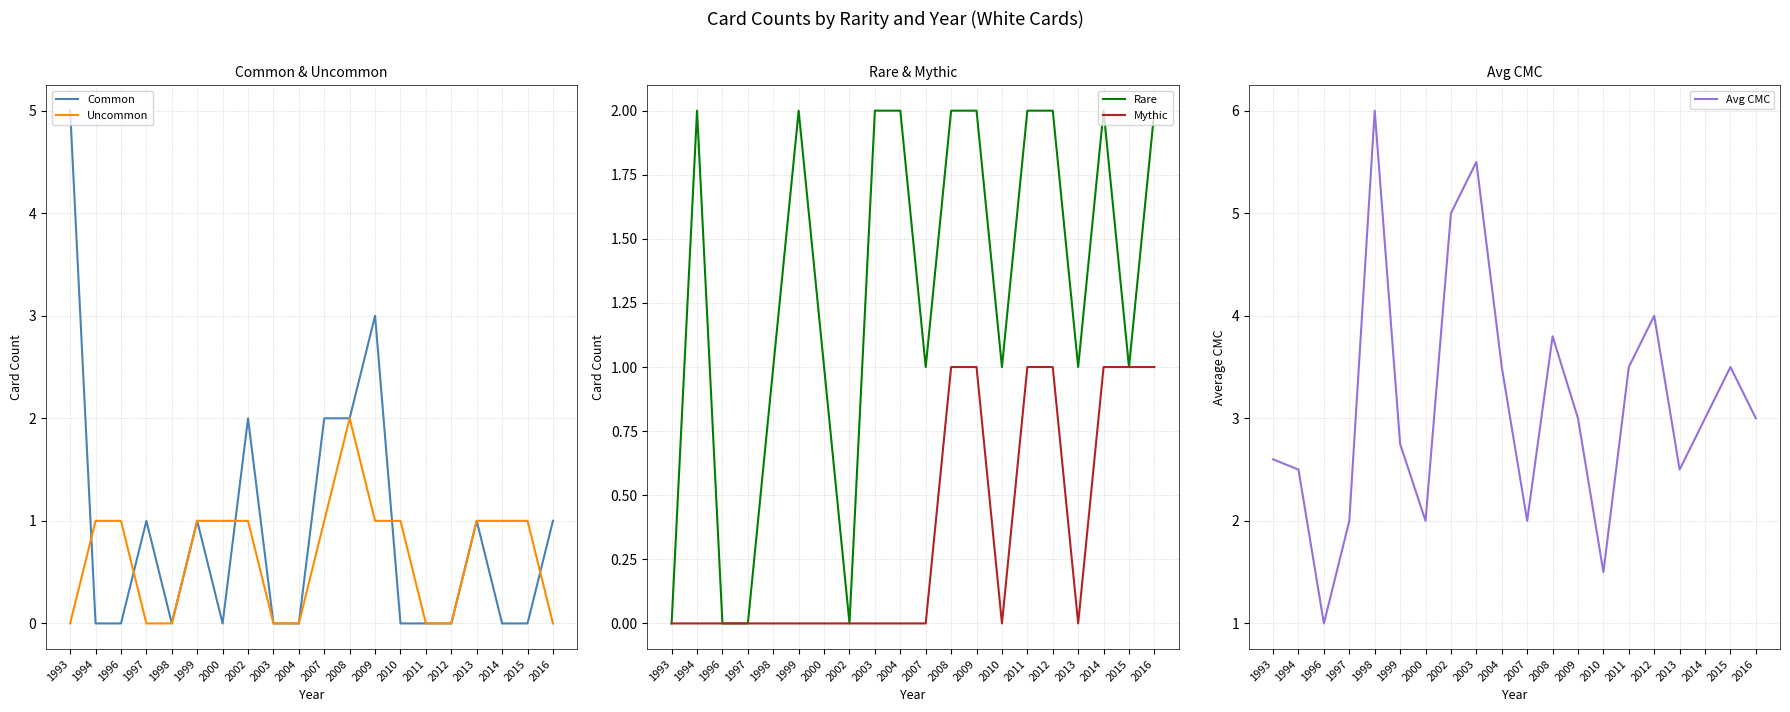

In Mythic, how many points are lower than both neighbors (excluding endpoints)?

2